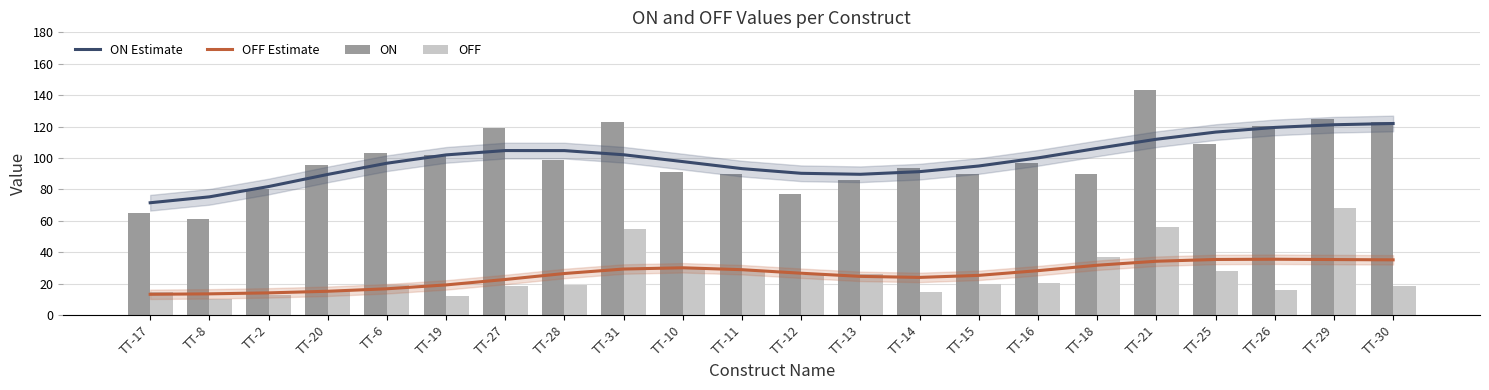

What position from the left is TT-19?

6